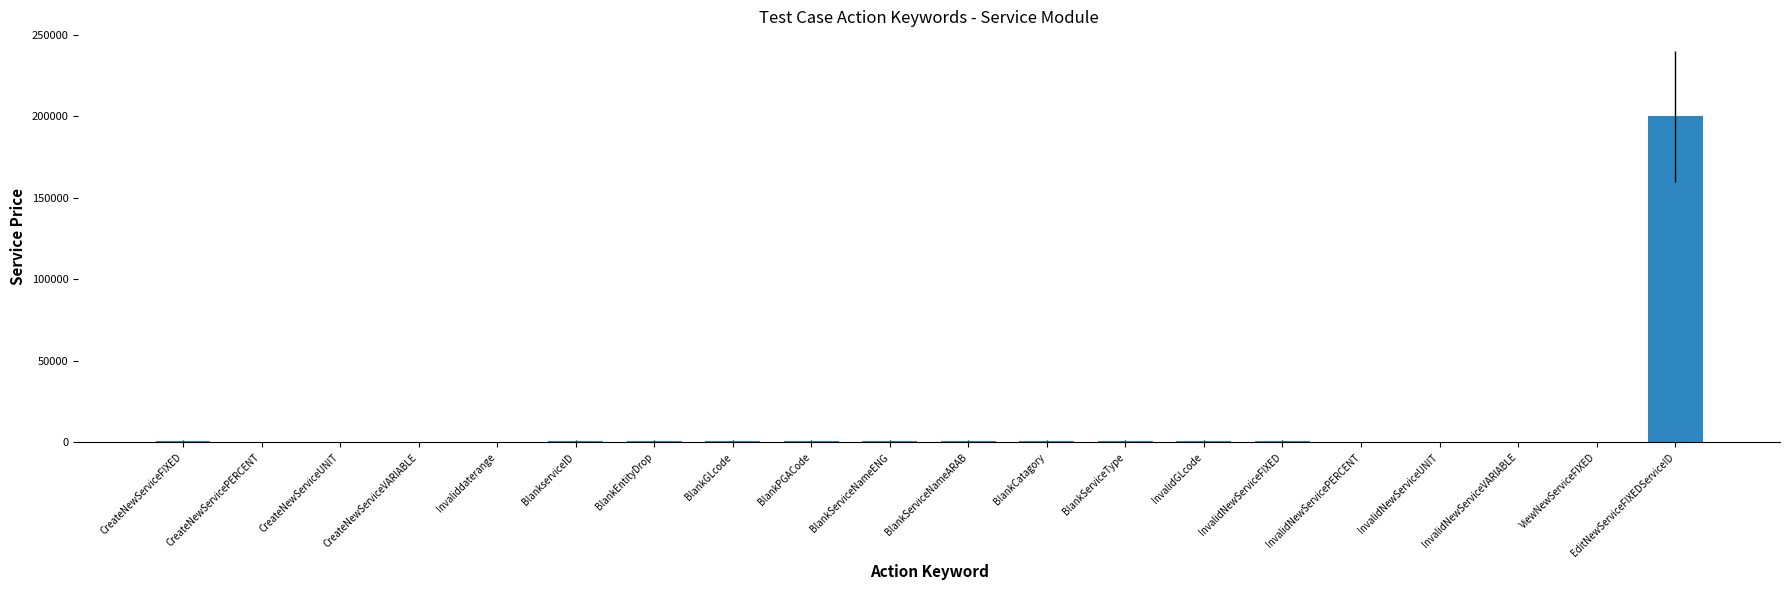

Are the bars horizontal?

No